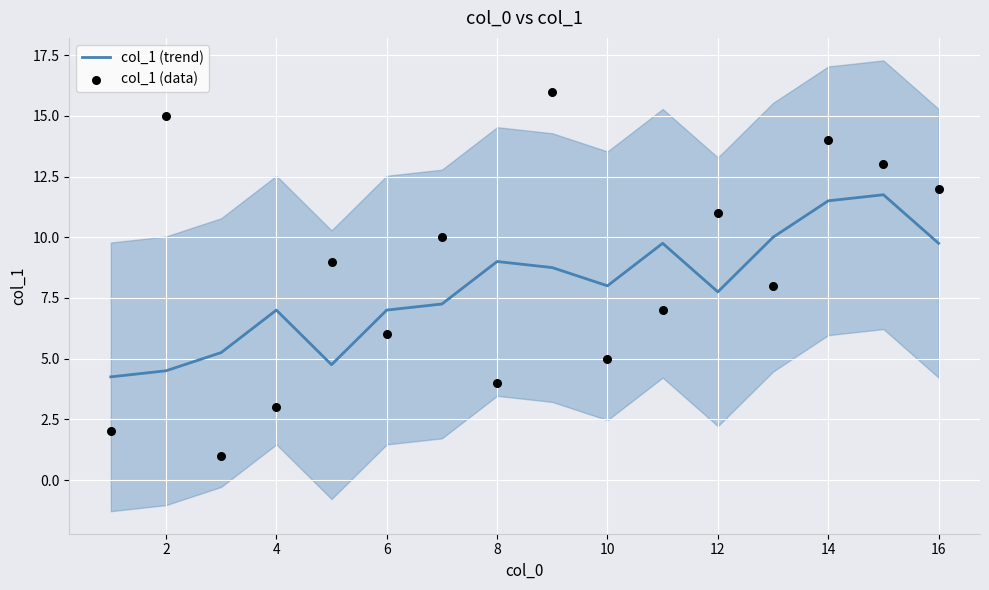

The value of col_1 (trend) at 10 is 8.0. True or false?

True